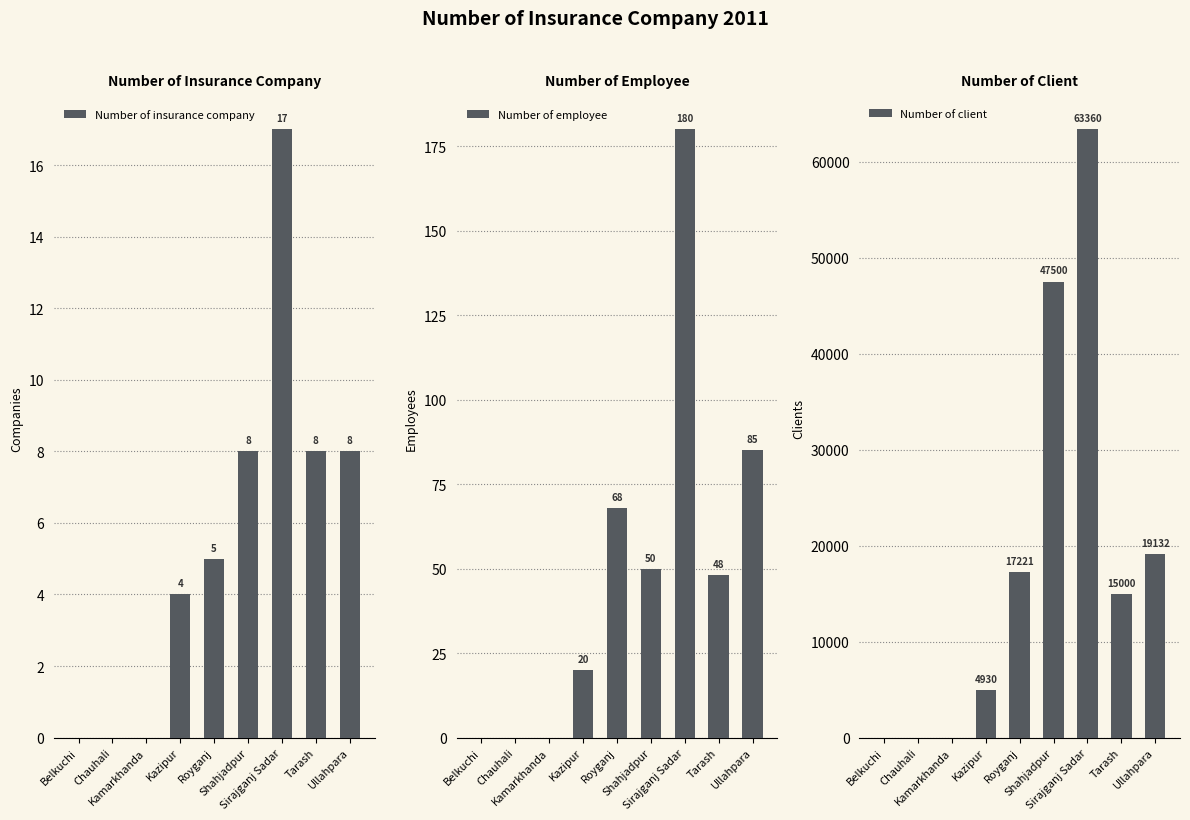

Is it true that Number of client equals 0 at Belkuchi?

True